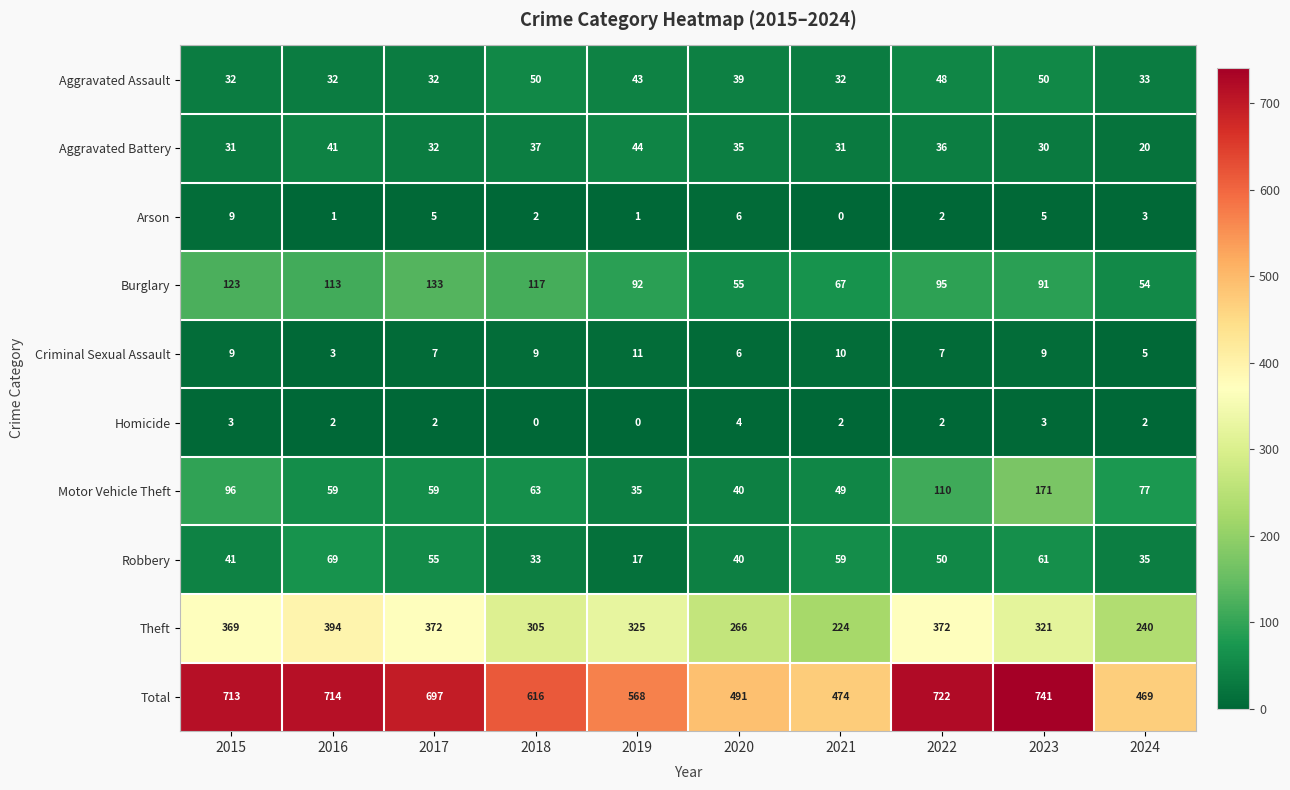

What is the average value of the Aggravated Battery series?

34